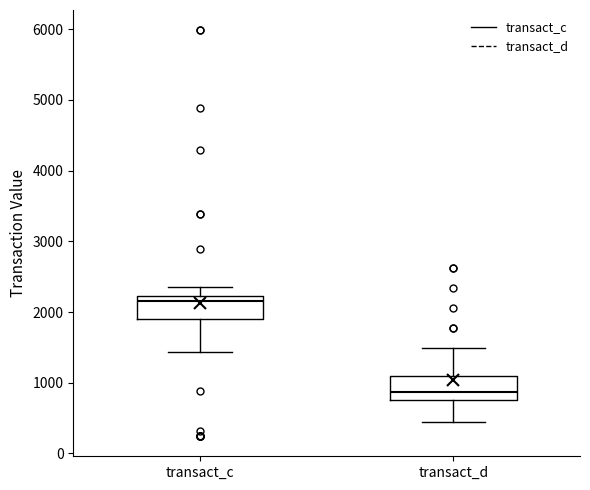

Reading left to right, read every box against the y-axis: the position of its median line, the range the box covers, and the ends of its whiskers. The values are not printed on the chart, so give them approximately, as read against the axis.

transact_c: median 2200 (just below the box's upper edge), box 1900 to 2200, whiskers 1400 to 2400
transact_d: median 900, box 800 to 1100, whiskers 400 to 1500